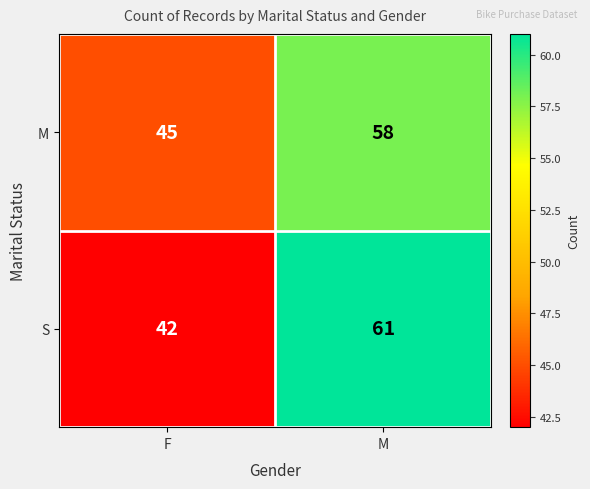

Reading left to right, list all the values displayed in this chart.

M: 45	58
S: 42	61